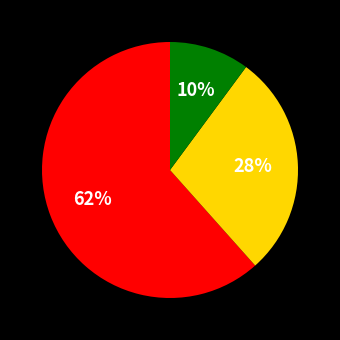

To the nearest percent, what is the average slice percentage?

33%